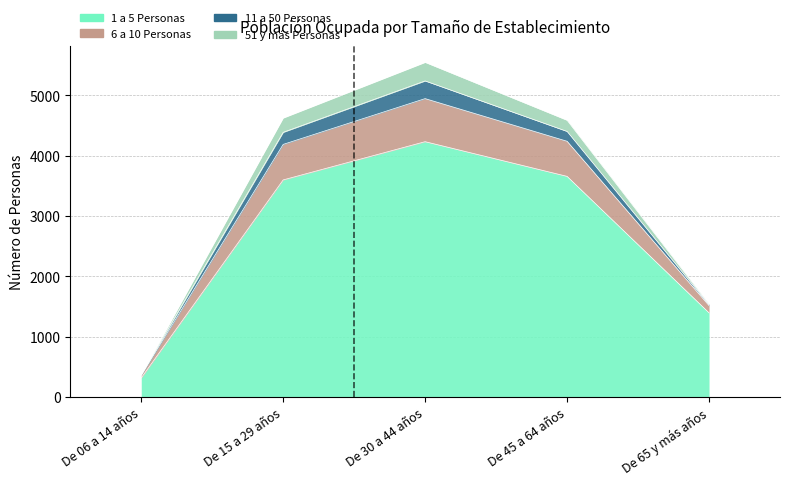

Which has a higher value, De 15 a 29 años or De 65 y más años?

De 15 a 29 años